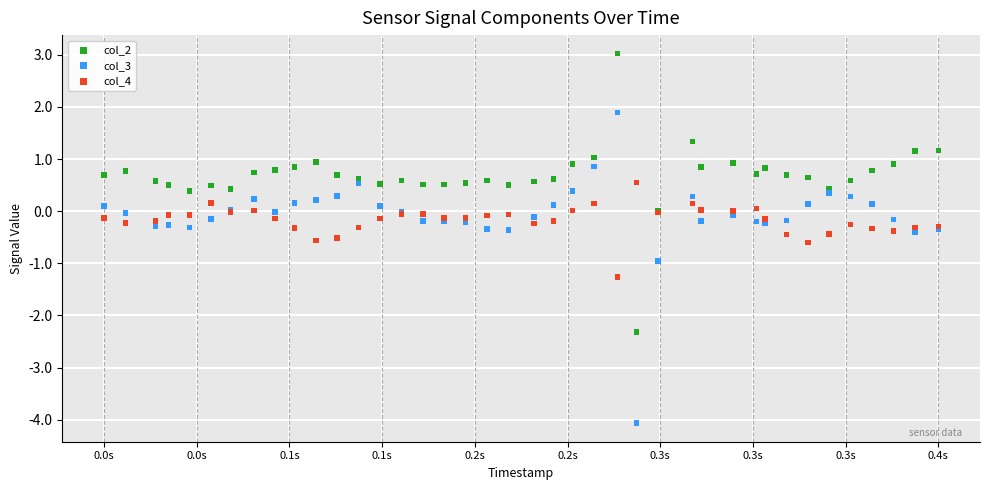

What are all the series names shown in the legend?

col_2, col_3, col_4